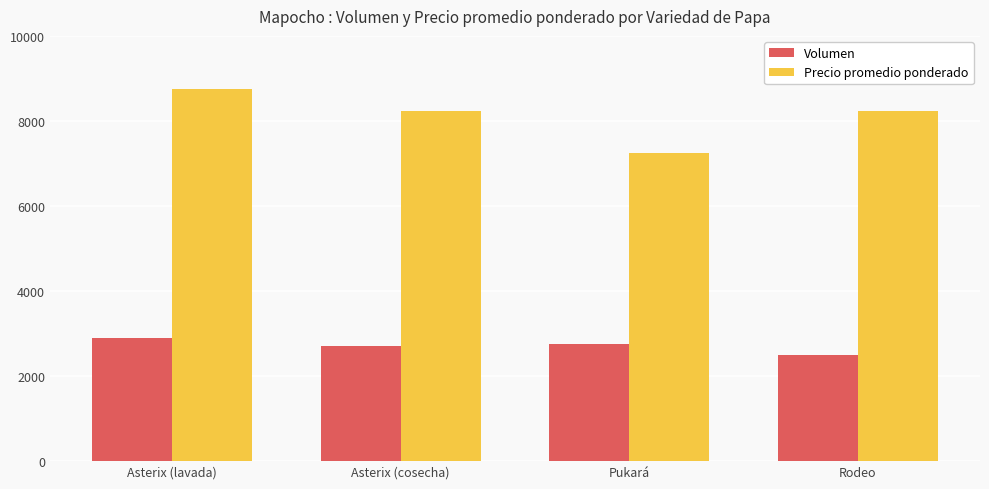

What are all the series names shown in the legend?

Volumen, Precio promedio ponderado